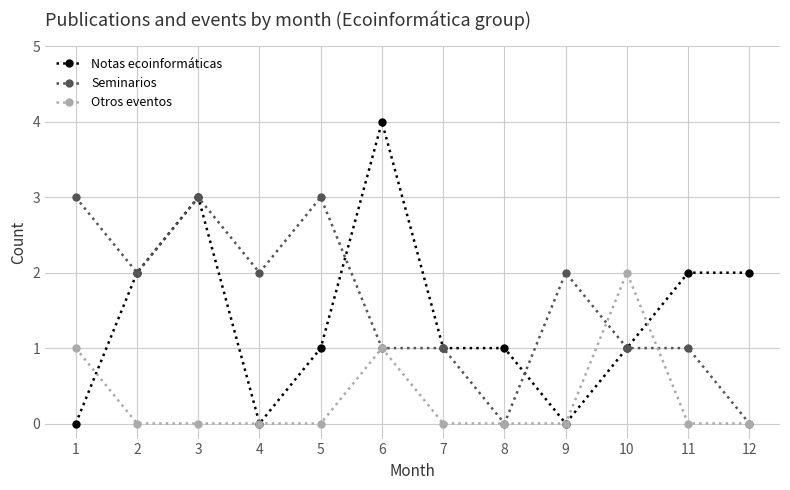

Reading right to left, extract all data points from this chart.

Notas ecoinformáticas: 2	2	1	0	1	1	4	1	0	3	2	0
Seminarios: 0	1	1	2	0	1	1	3	2	3	2	3
Otros eventos: 0	0	2	0	0	0	1	0	0	0	0	1